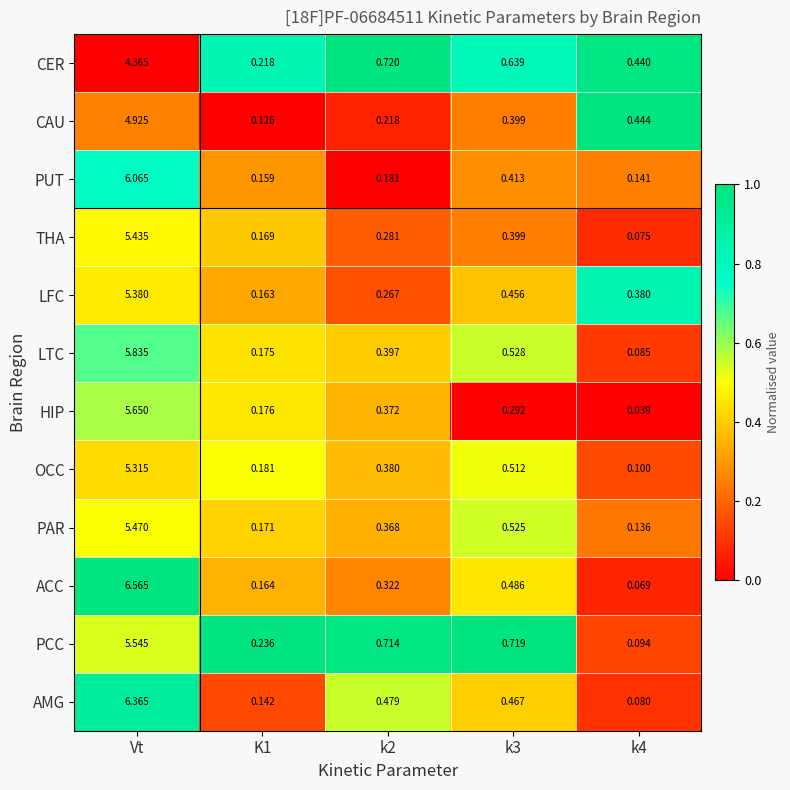

Rank the series by their maximum value, from highest to lowest.

ACC, AMG, PUT, LTC, HIP, PCC, PAR, THA, LFC, OCC, CAU, CER